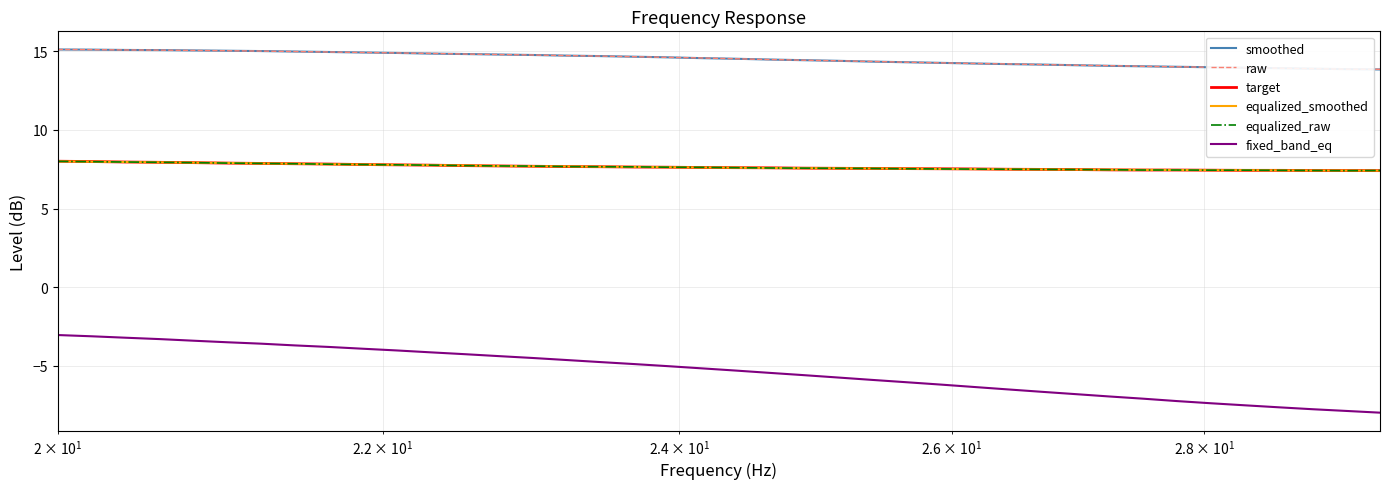

Does the chart display data point markers on the line(s)?

No